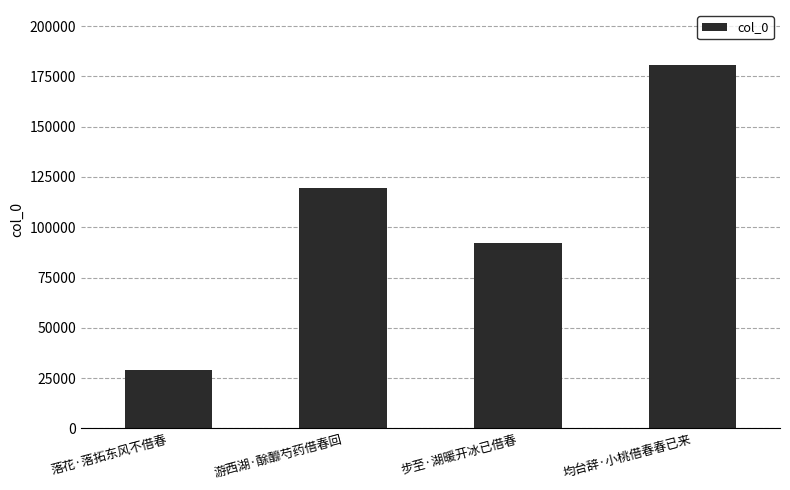

What is the minimum value shown in the chart?

29088